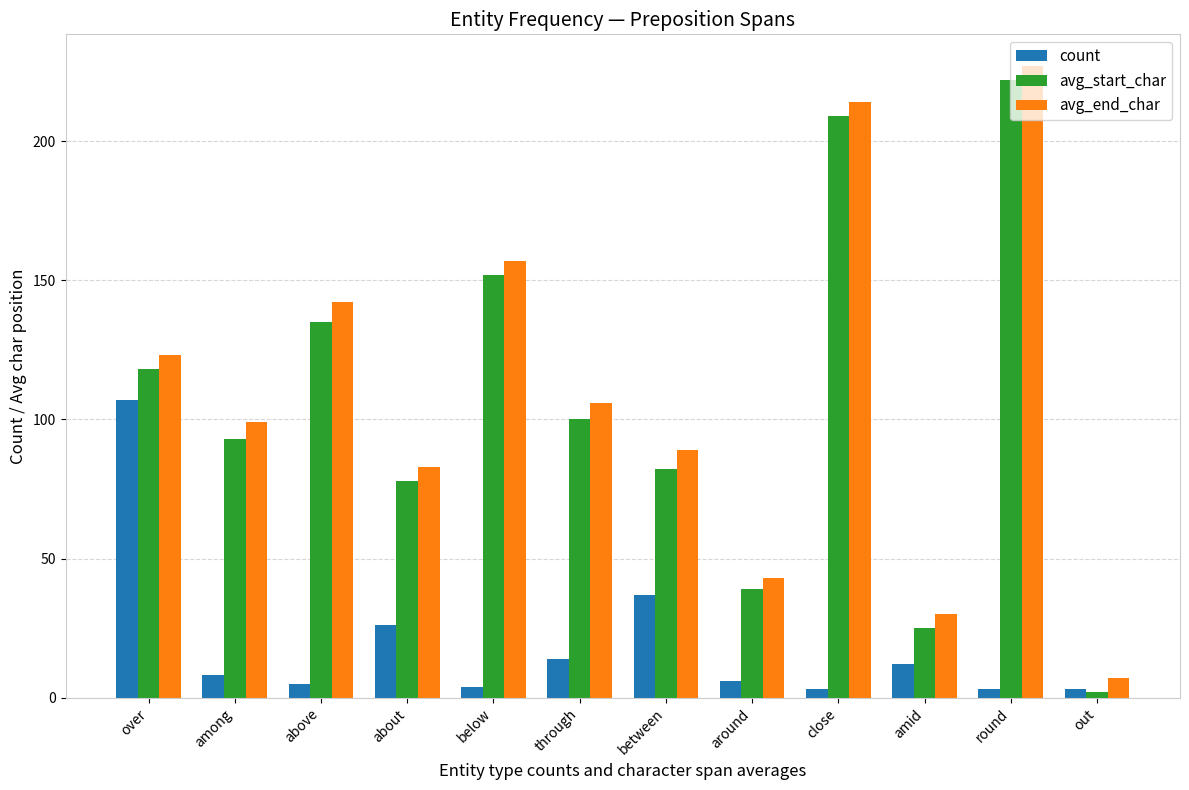

At which label does count reach its peak?

over